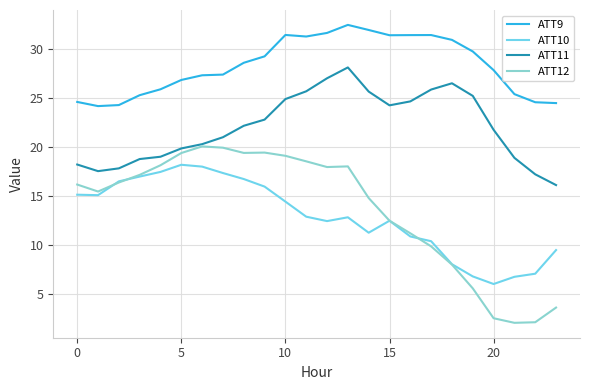

Which series has the largest total across all categories?

ATT9